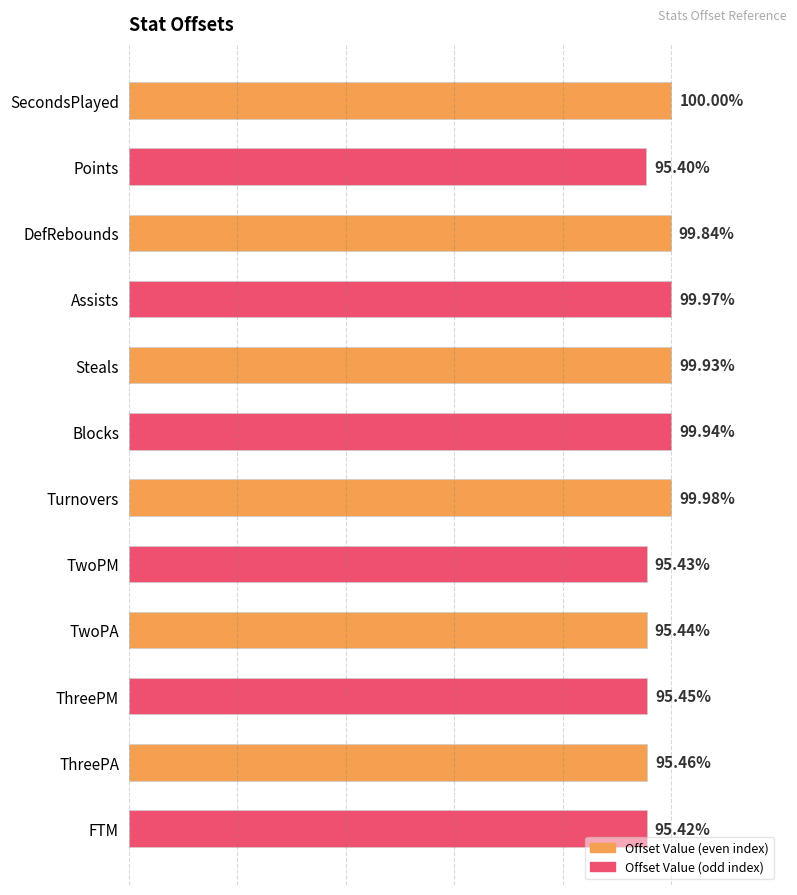

Which label corresponds to the smallest value in the chart?

SecondsPlayed